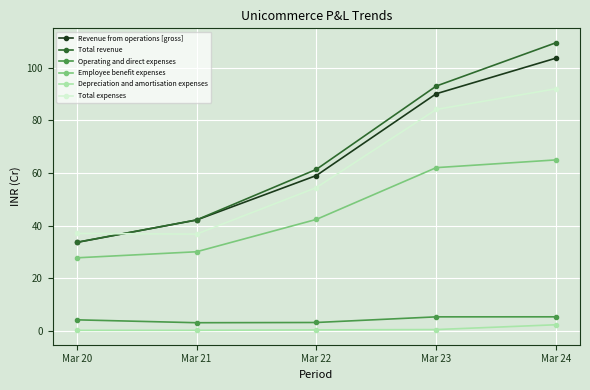

Is the value of Depreciation and amortisation expenses at Mar 24 greater than the value of Total expenses at Mar 22?

No